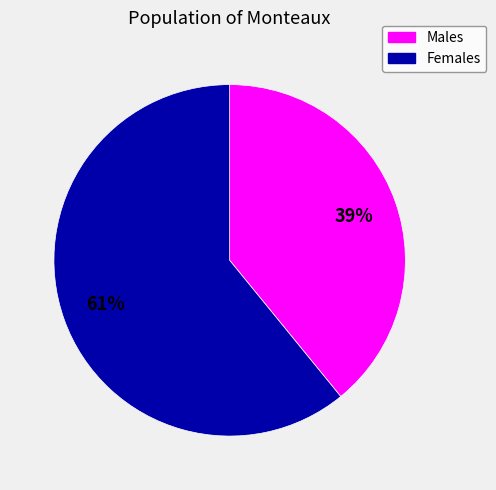

Which category has the smallest portion of the pie?

Males